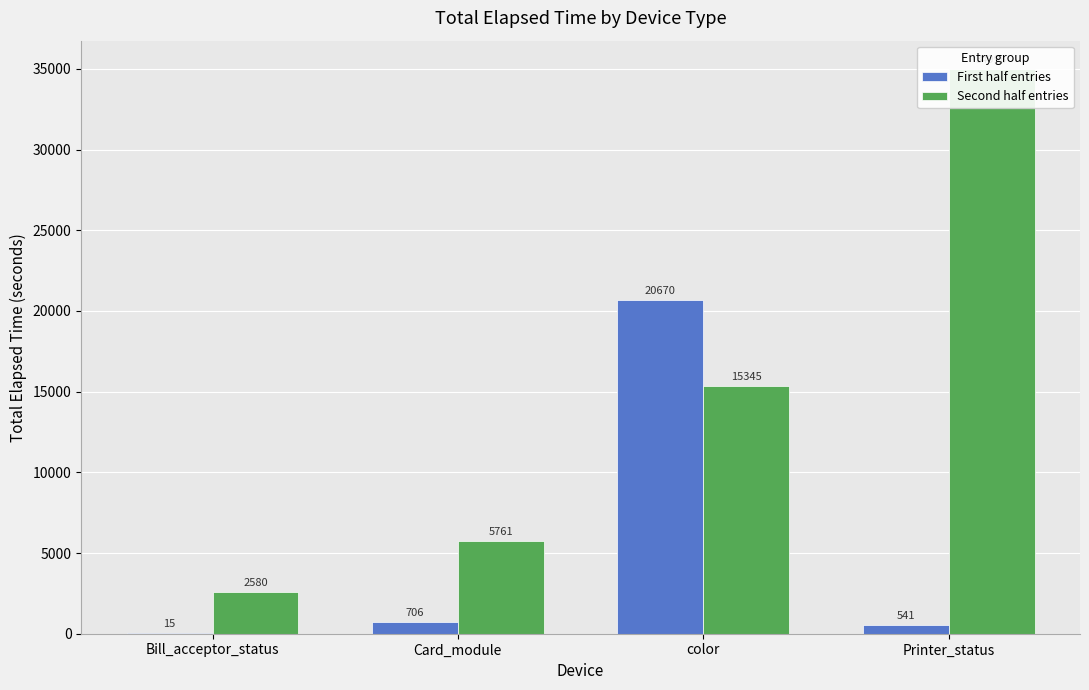

Rank the series at Printer_status from highest to lowest value.

Second half entries, First half entries